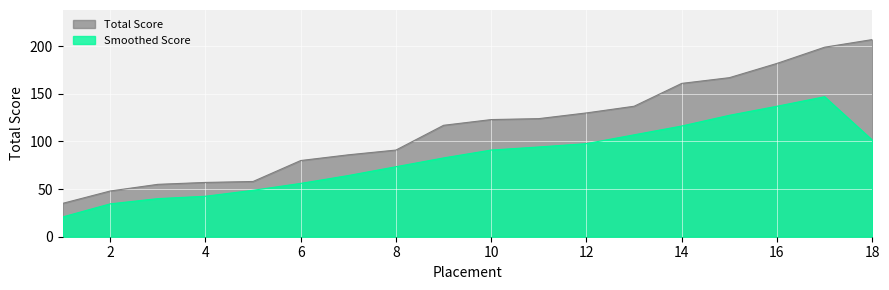

Which has a higher value, 5 or 17?

17